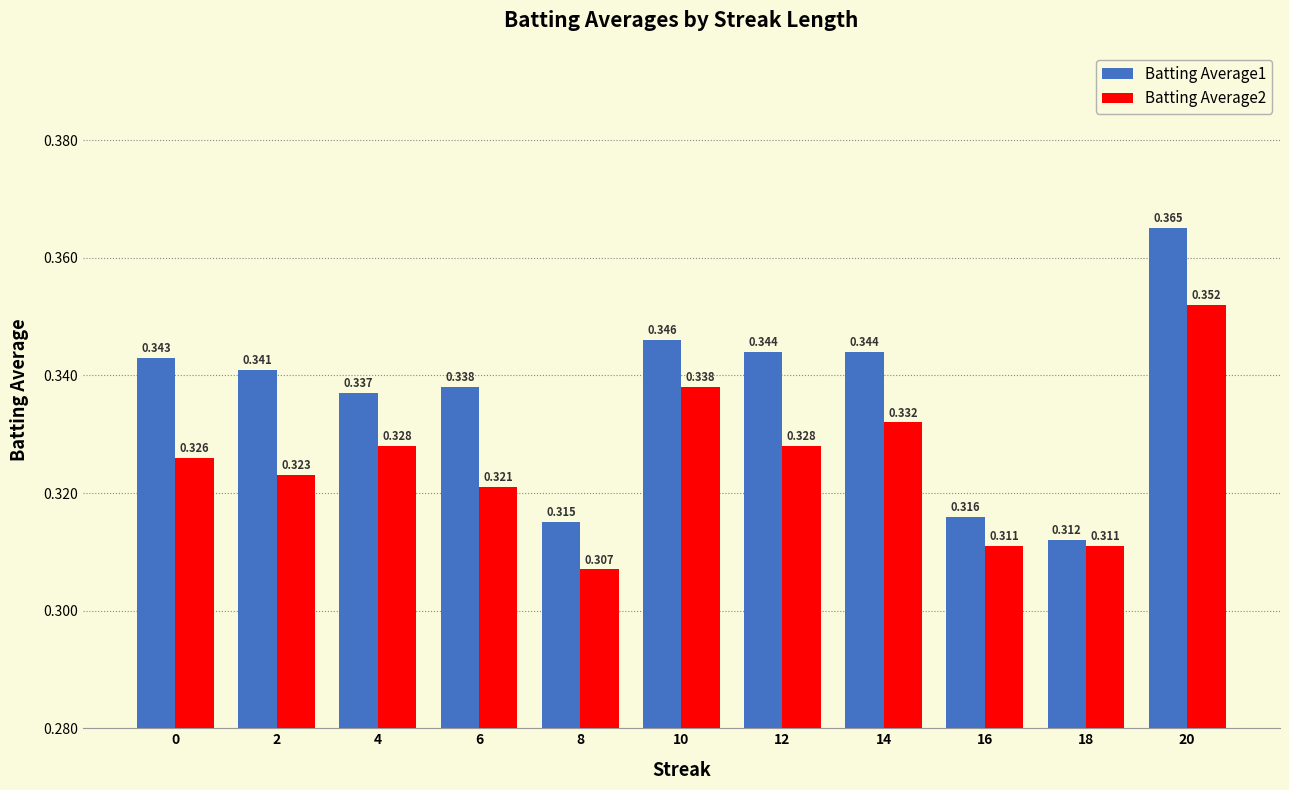

Is the value of Batting Average1 at 2 greater than the value of Batting Average2 at 0?

Yes